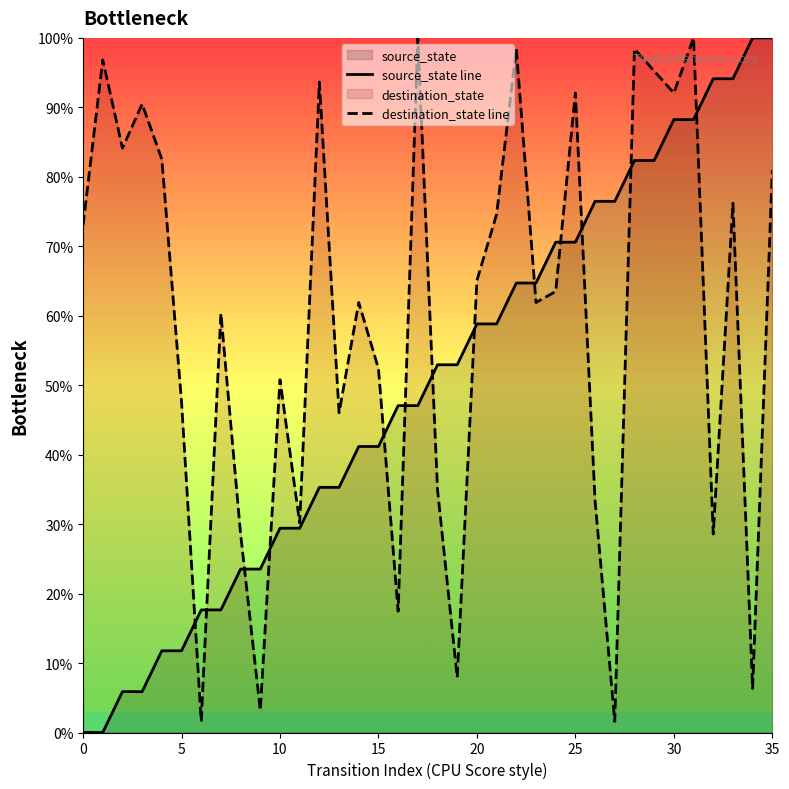

True or false: destination_state line has more than 2 points higher than both neighbors.

True